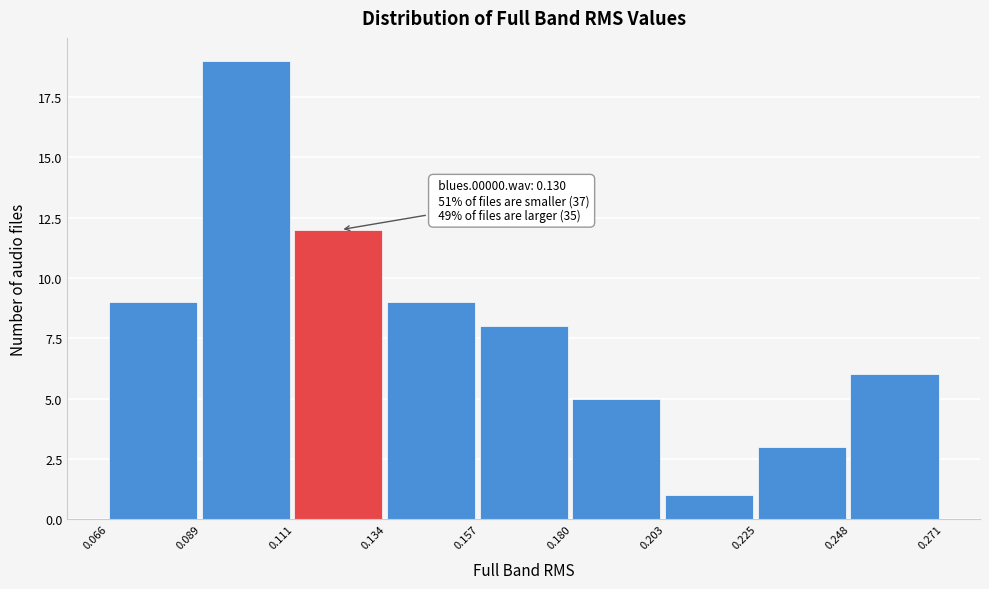

Which range on the x-axis has the tallest bar?

0.089 to 0.111